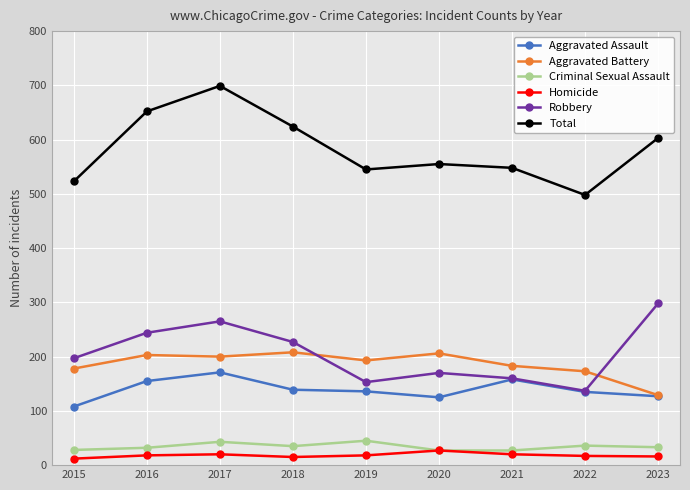

How many series are shown in this chart?

6